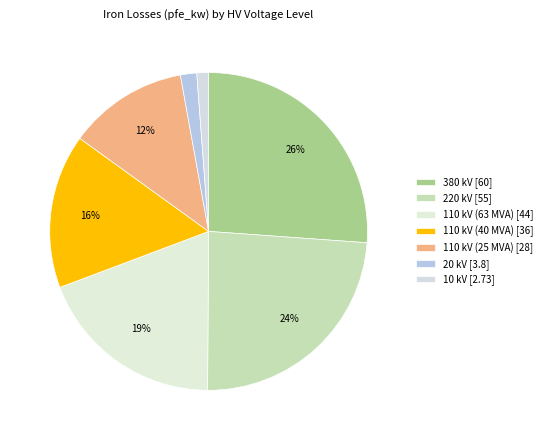

How many slices are in this pie chart?

7